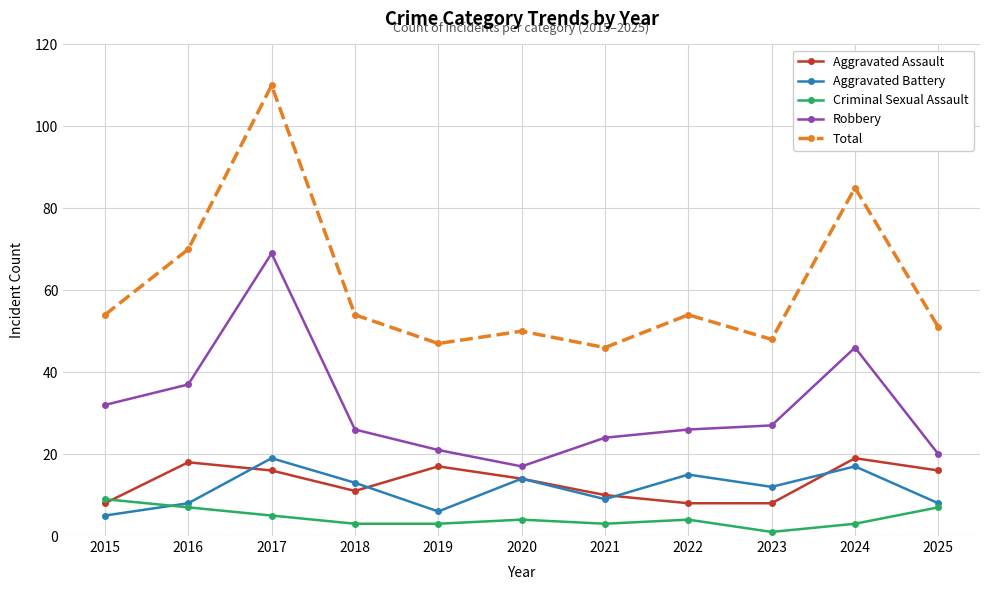

True or false: Aggravated Battery has more than 0 interior local peaks.

True